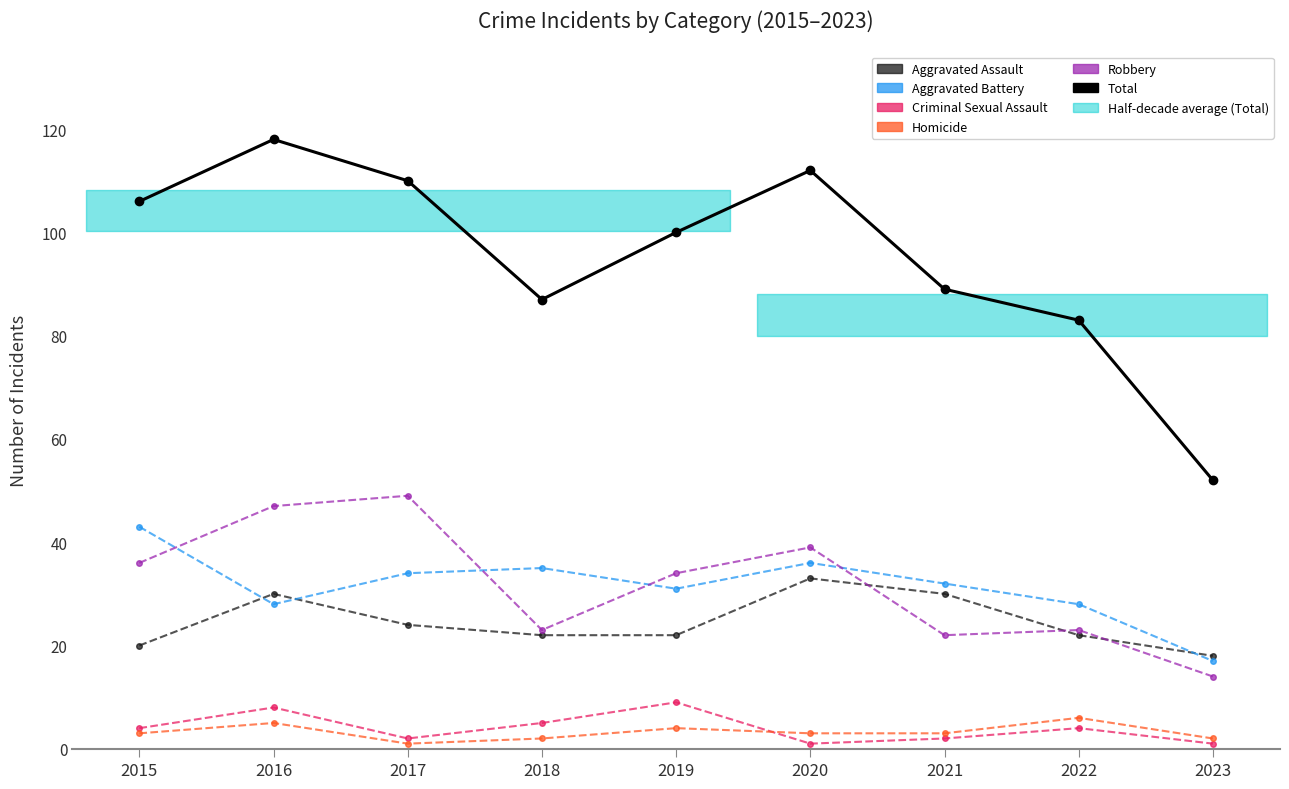

How many data points does each series have?

9